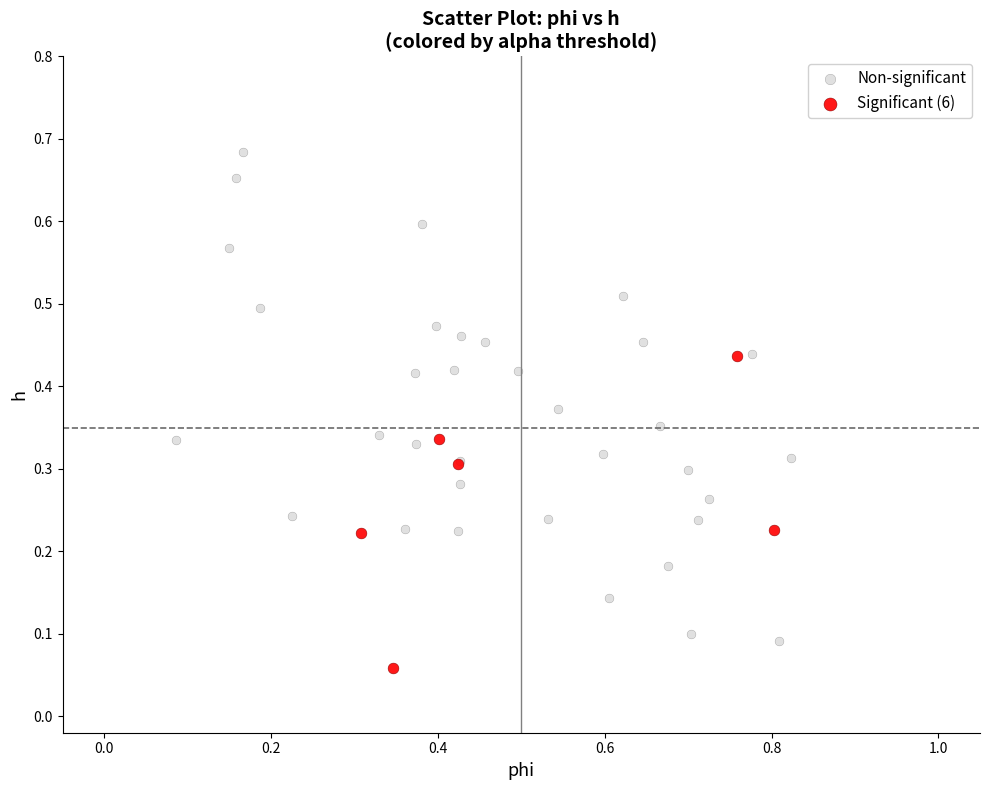

Which series contains the lowest Y value?

Significant (6)